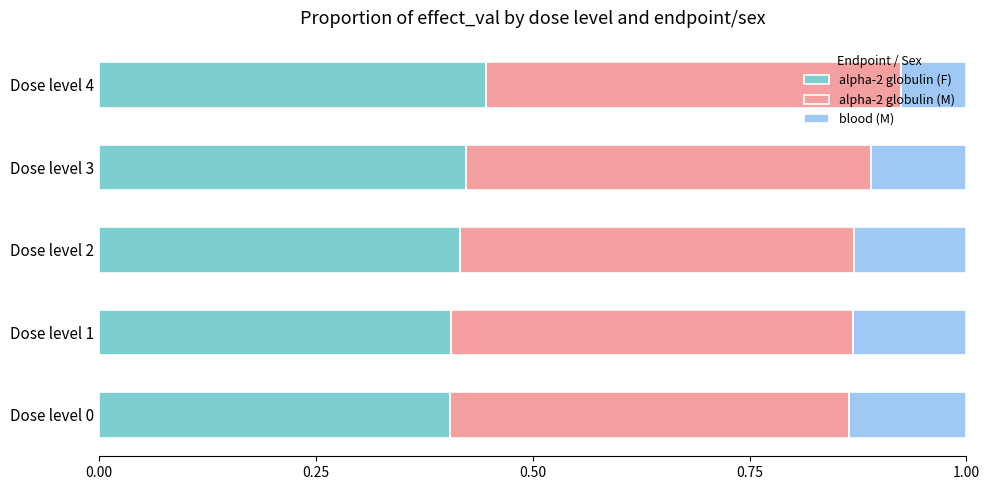

The alpha-2 globulin (F) series shows 0.4 at Dose level 2. True or false?

True